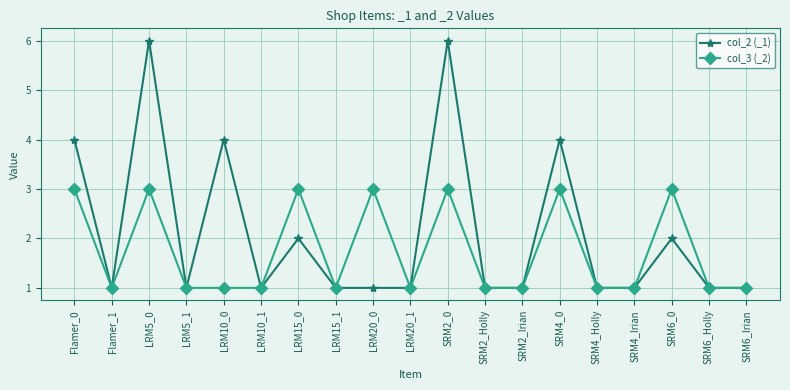

The col_3 (_2) series shows 1 at LRM10_0. True or false?

True